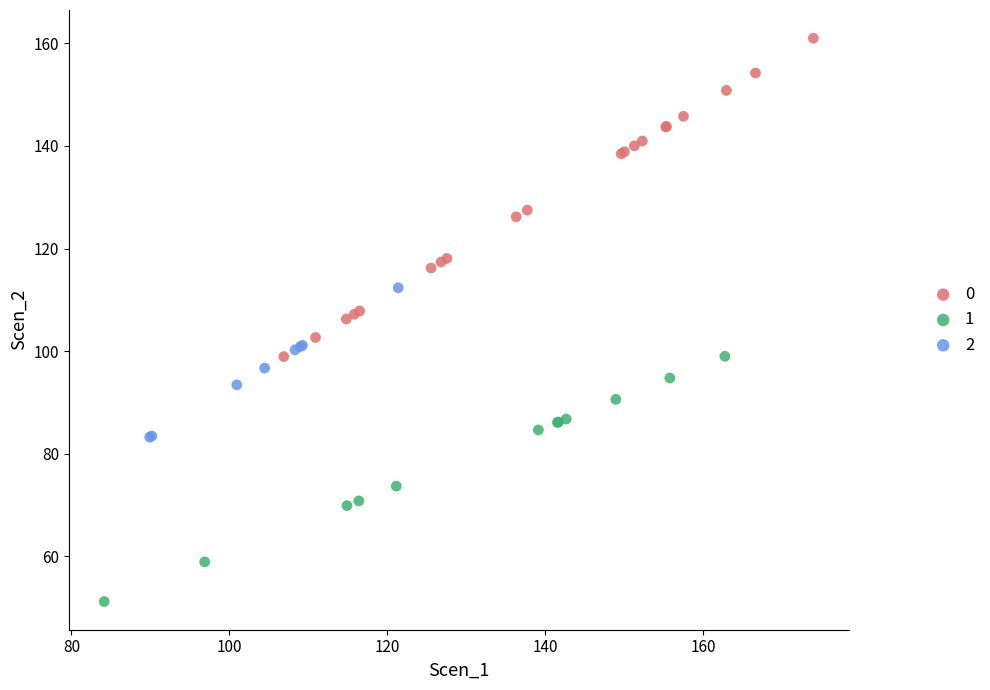

Which series has the largest Y range (max minus min)?

0